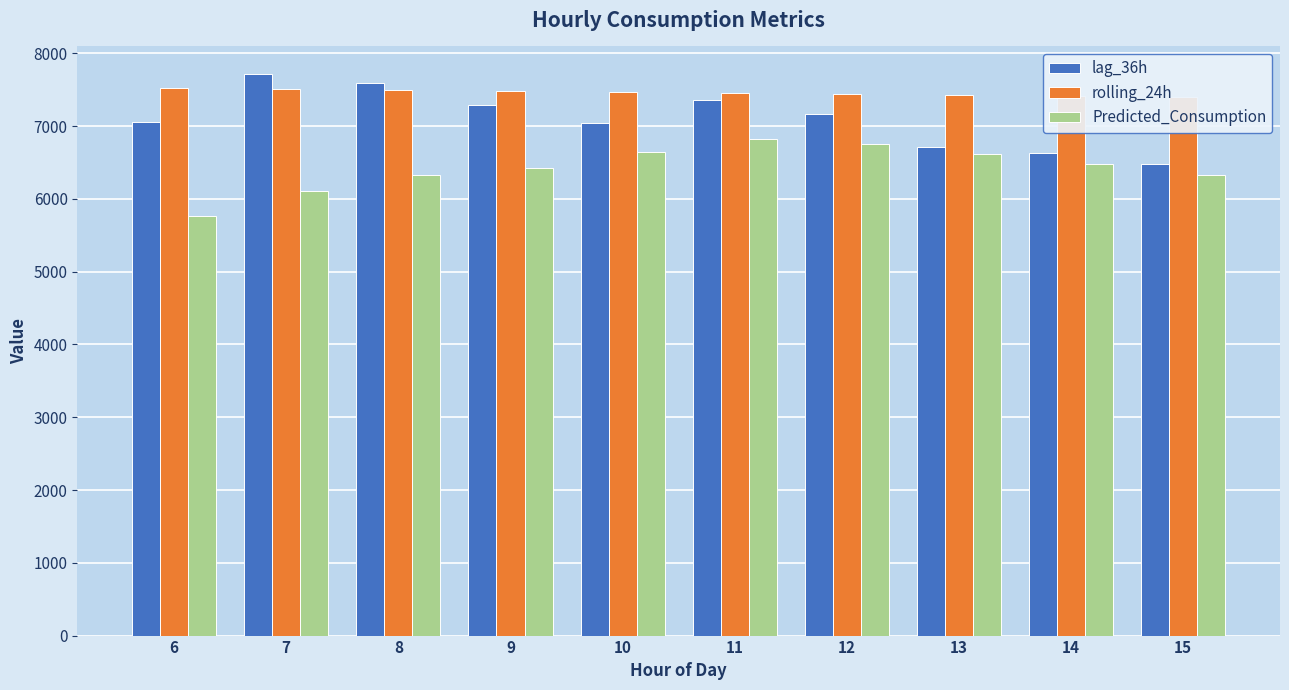

What is the minimum value for Predicted_Consumption?

5772.3